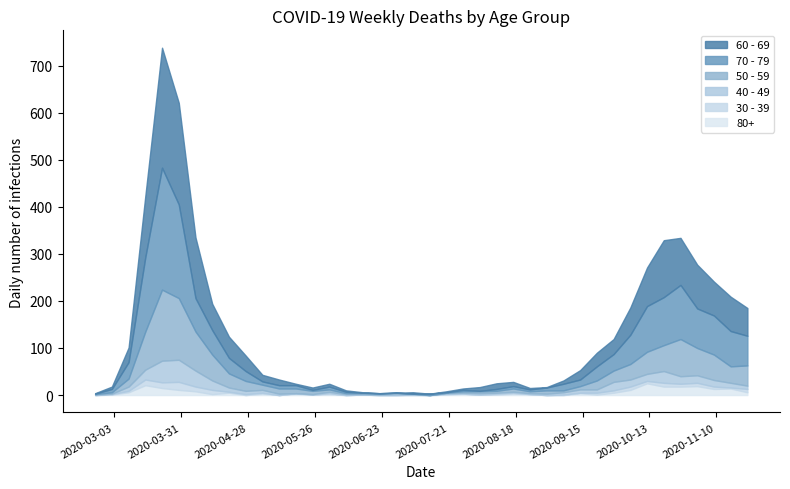

How many data points in 80+ are above 3?

16